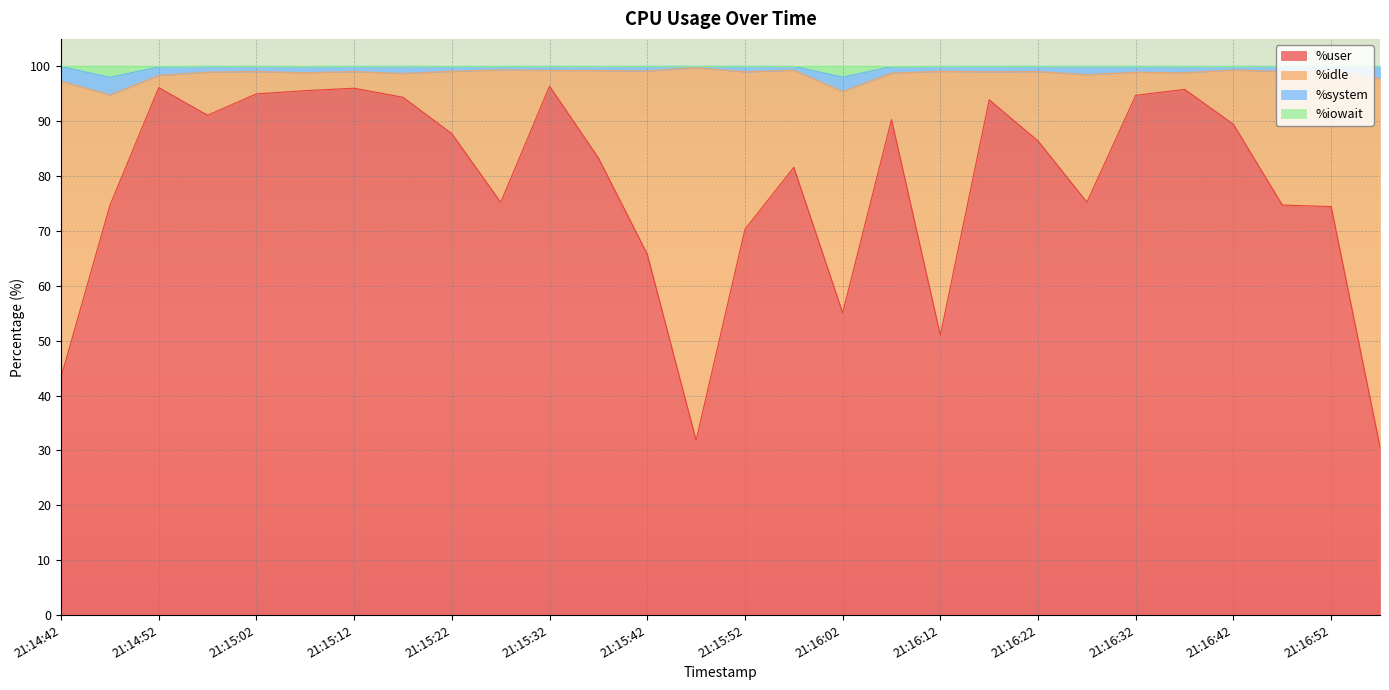

What position from the left is 21:16:17?

20